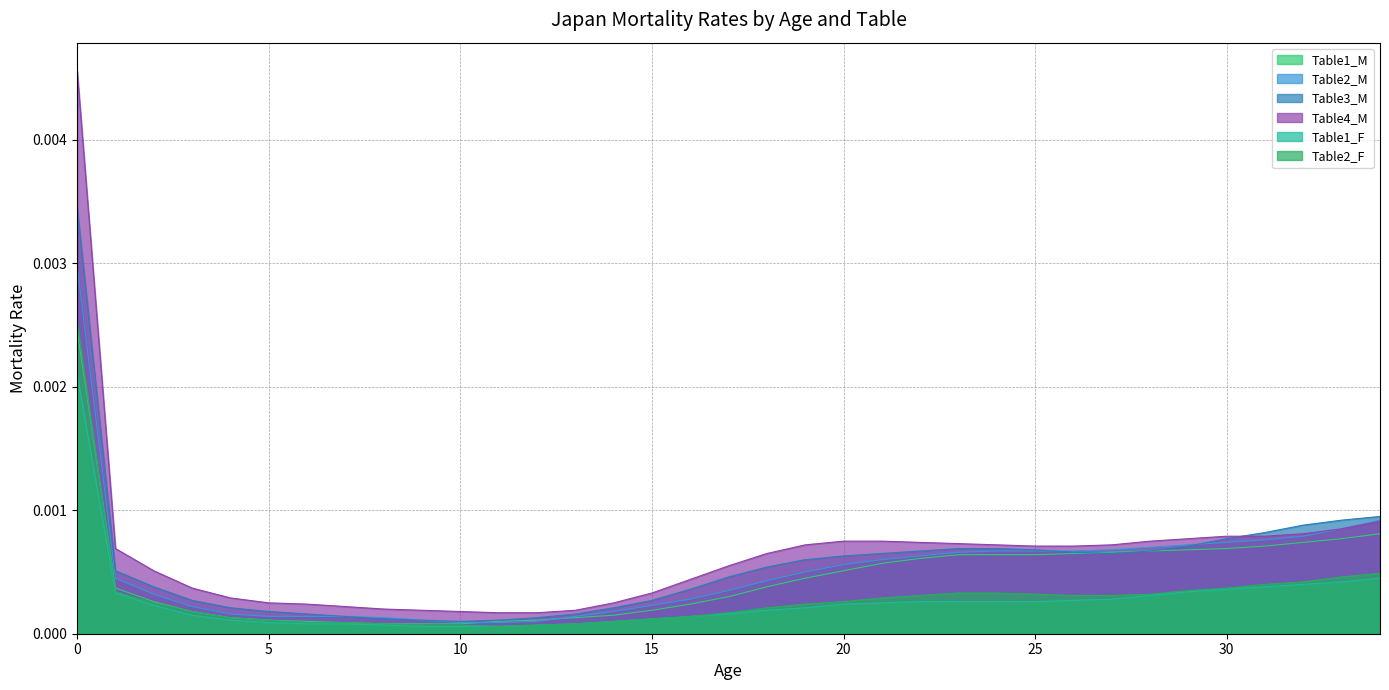

The Table1_M series shows 0.0 at 25. True or false?

True